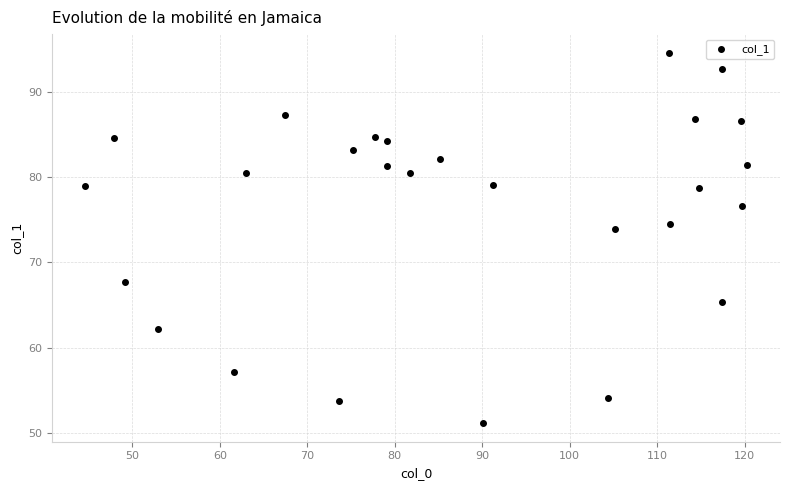

What is the range of X values (max minus min)?

75.6